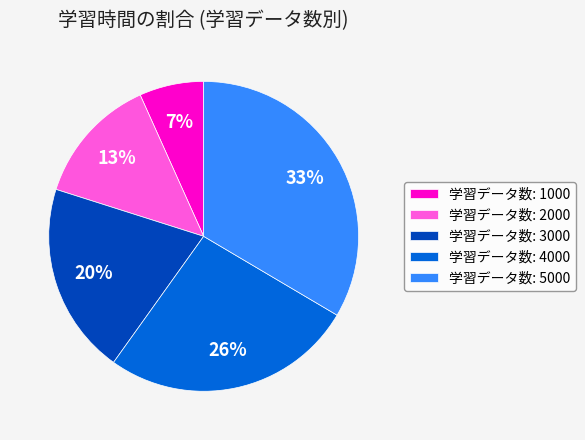

Combined, do 学習データ数: 4000 and 学習データ数: 1000 account for over 50%?

No